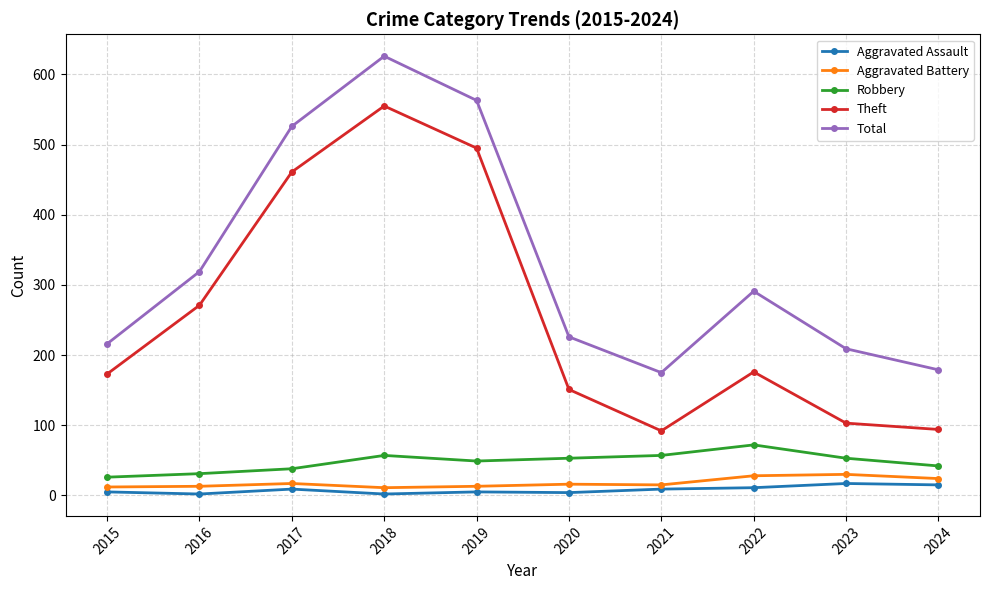

At which label does Theft first exceed 176?

2016